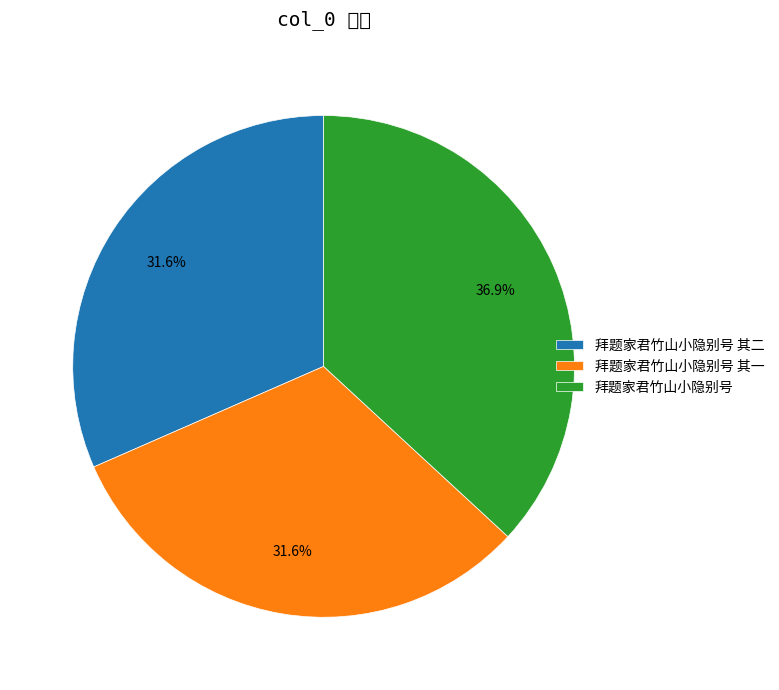

How many segments does this pie chart have?

3